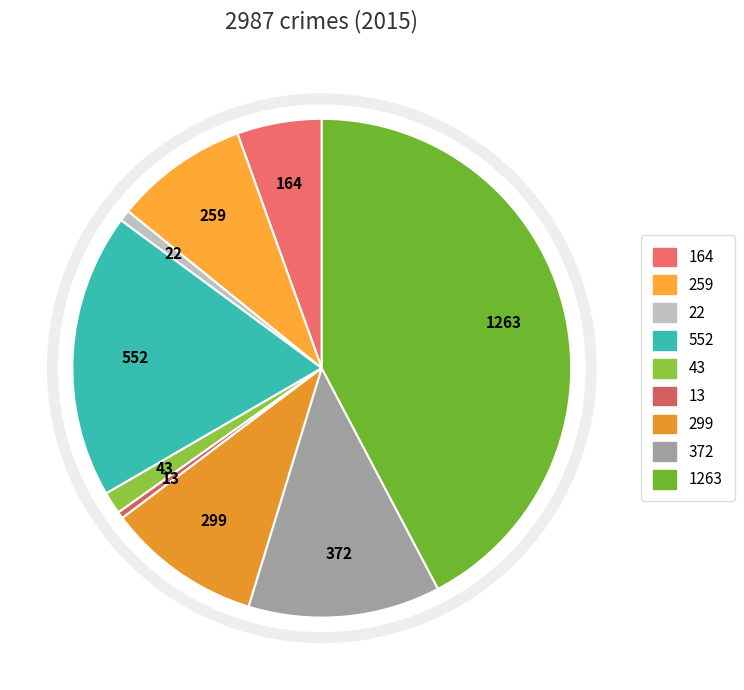

How many segments does this pie chart have?

9